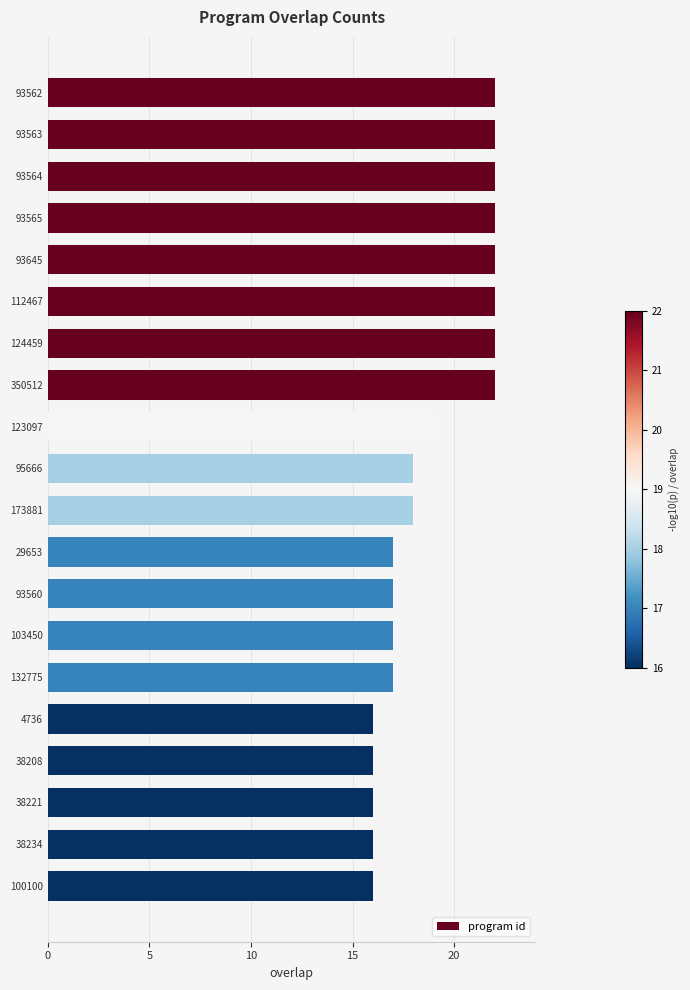

How many categories are shown in the chart?

20